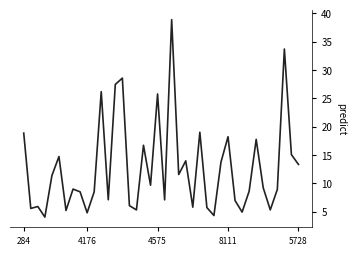

Count the number of data series in this chart.

1